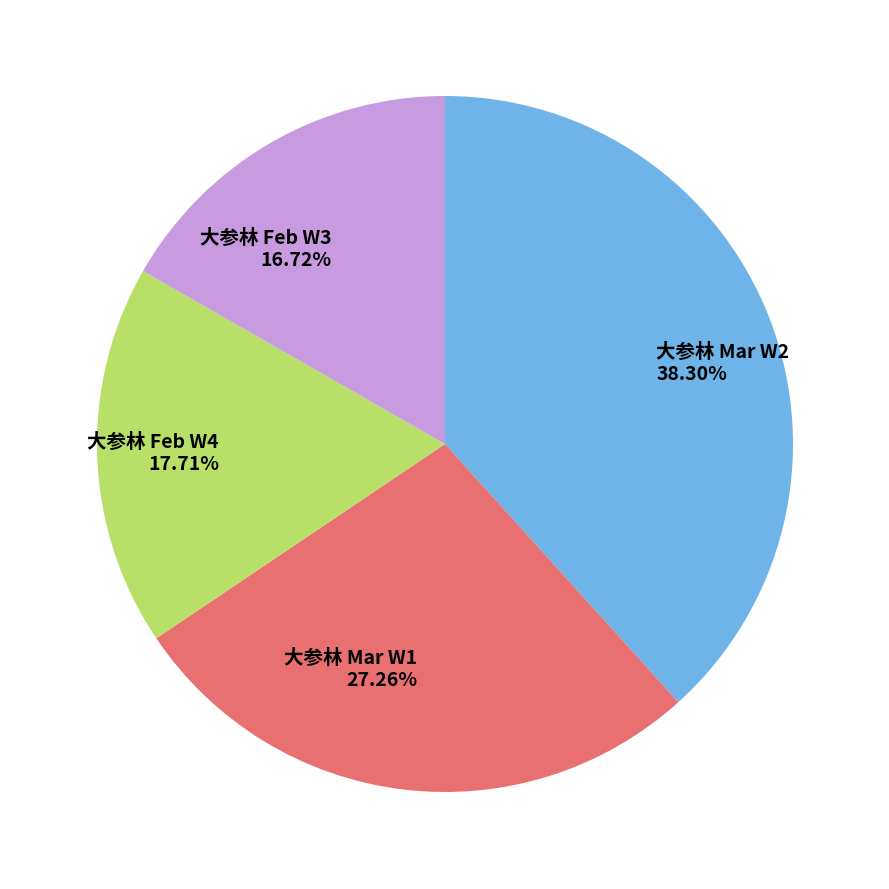

Is the sum of 大参林 Mar W1 and 大参林 Mar W2 greater than half?

Yes